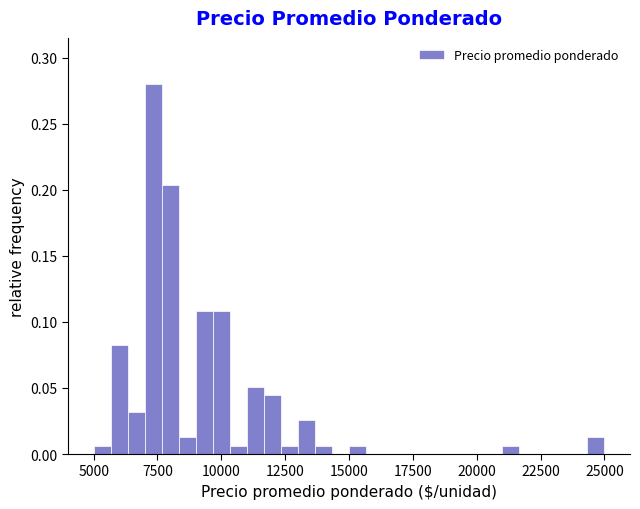

Read against the x-axis, roughly where is the centre of the tallest bar?

7500